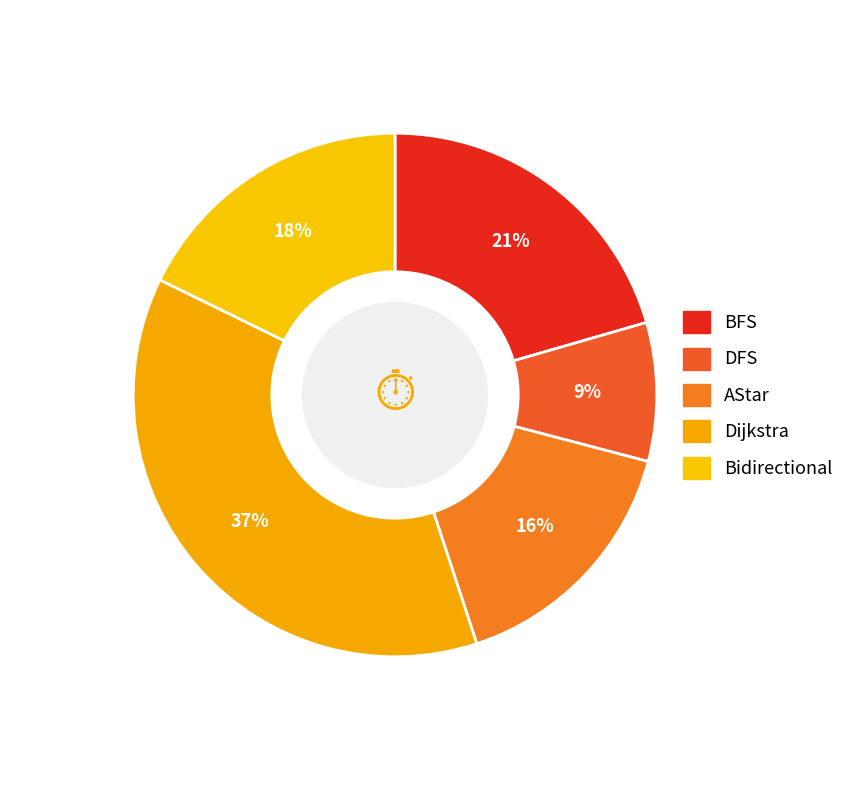

Count the number of slices in the pie.

5